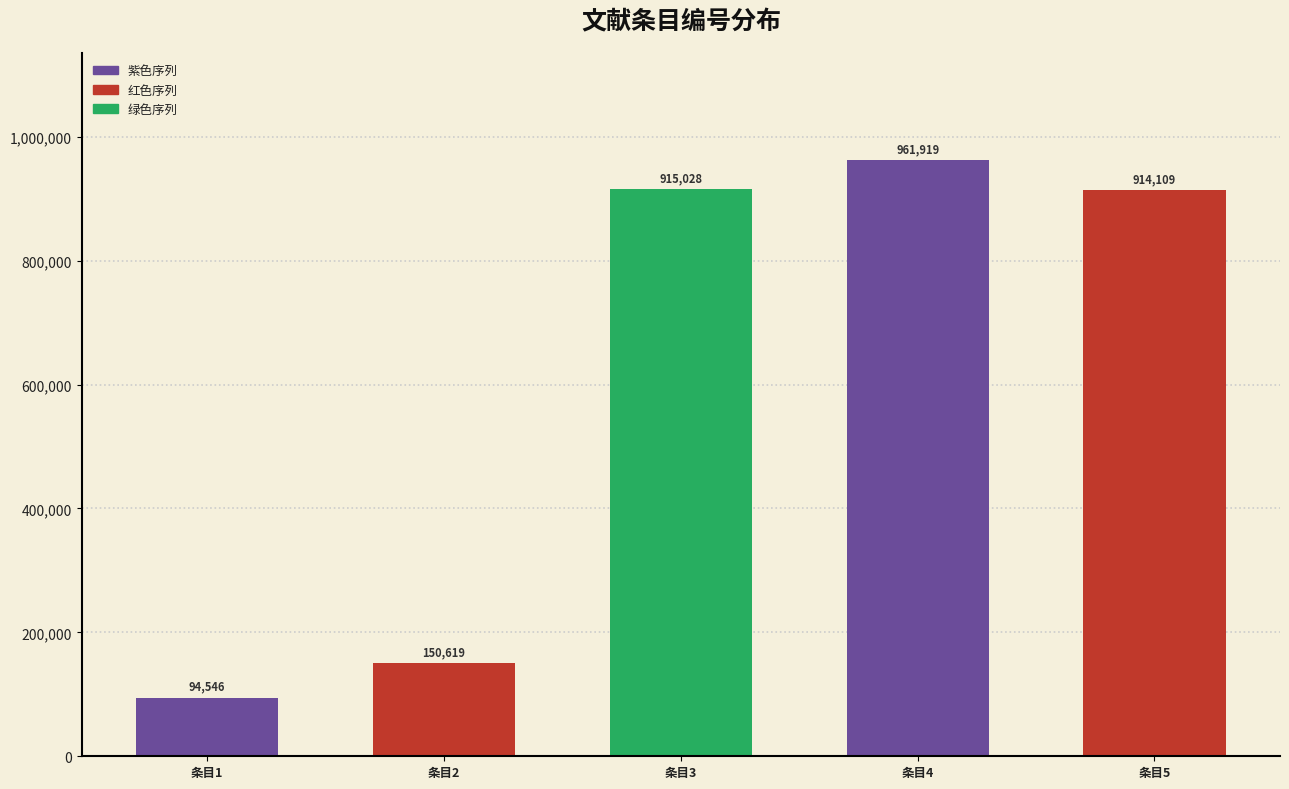

List the labels in order of value, largest first.

条目4, 条目3, 条目5, 条目2, 条目1